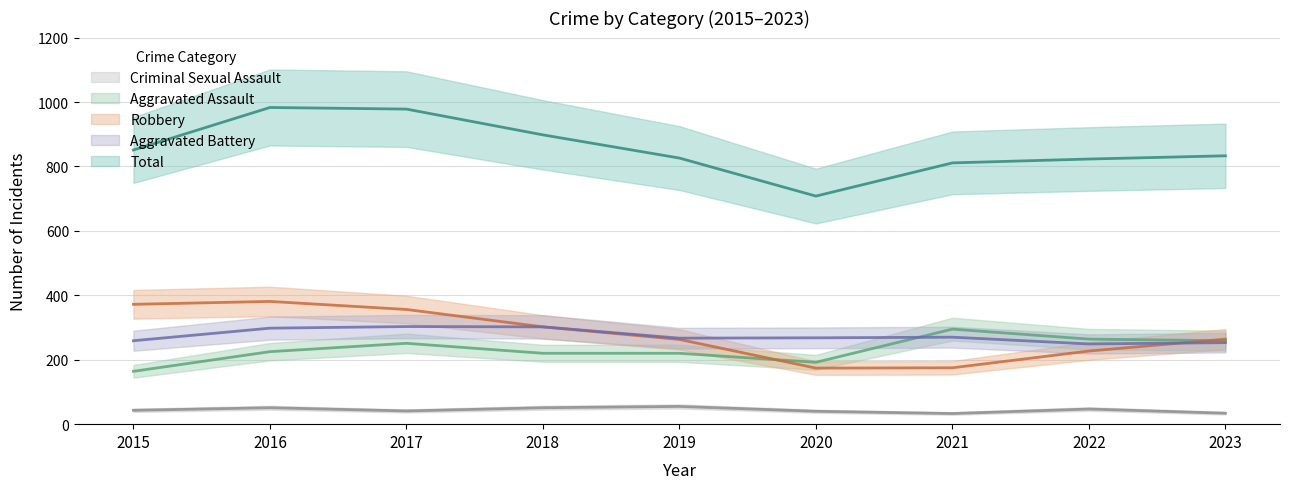

True or false: Robbery has more than 0 interior local peaks.

True